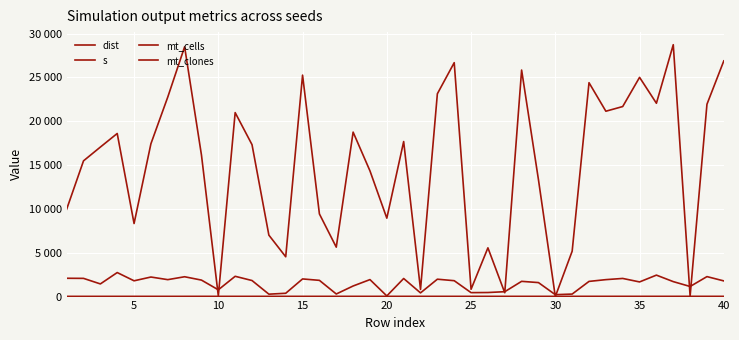

True or false: mt_cells and dist intersect in this chart.

True